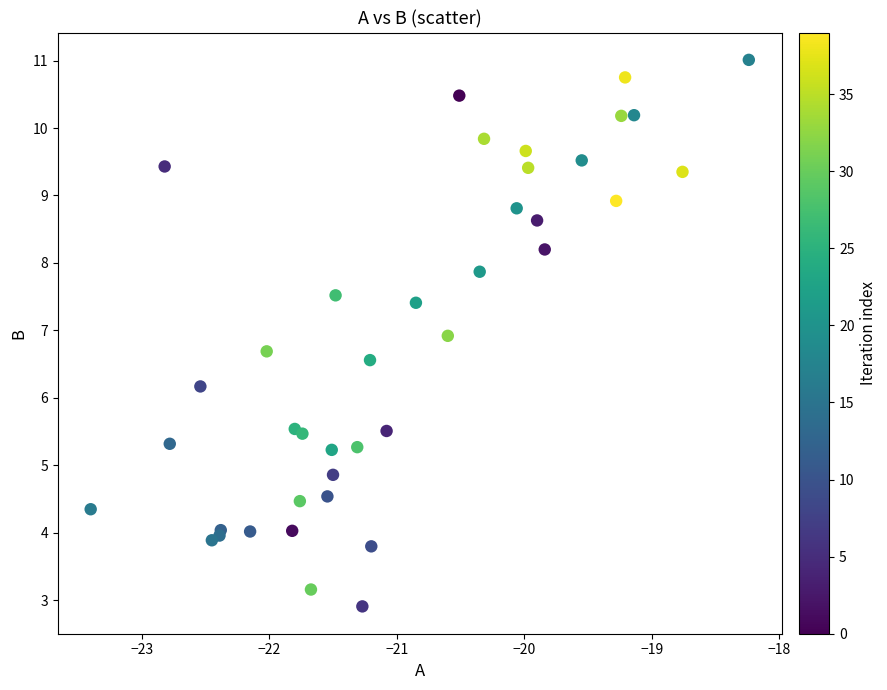

What Y value in the scatter plot is closest to 6?

6.2